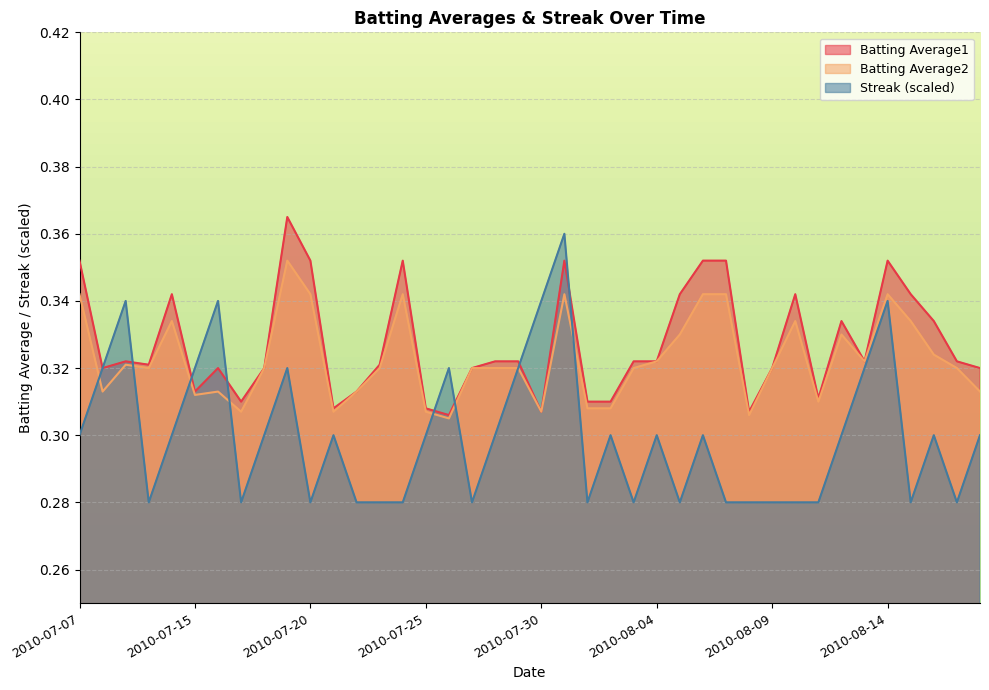

Where do Streak and Batting Average2 first cross each other?

2010-07-07 and 2010-07-08